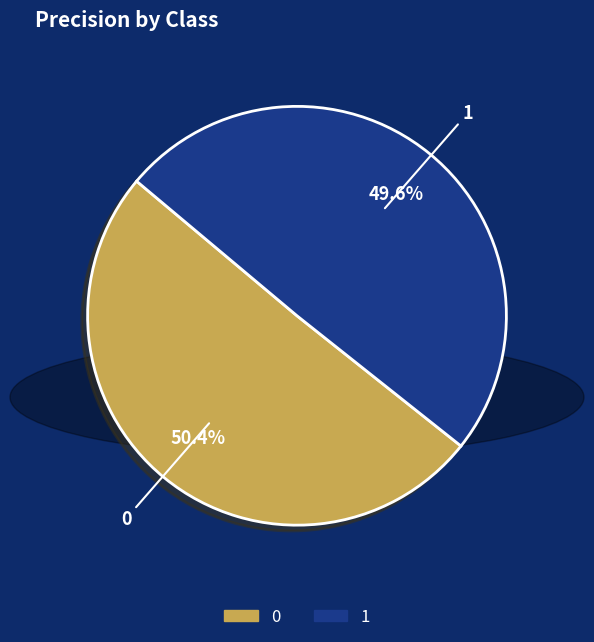

How many slices are in this pie chart?

2